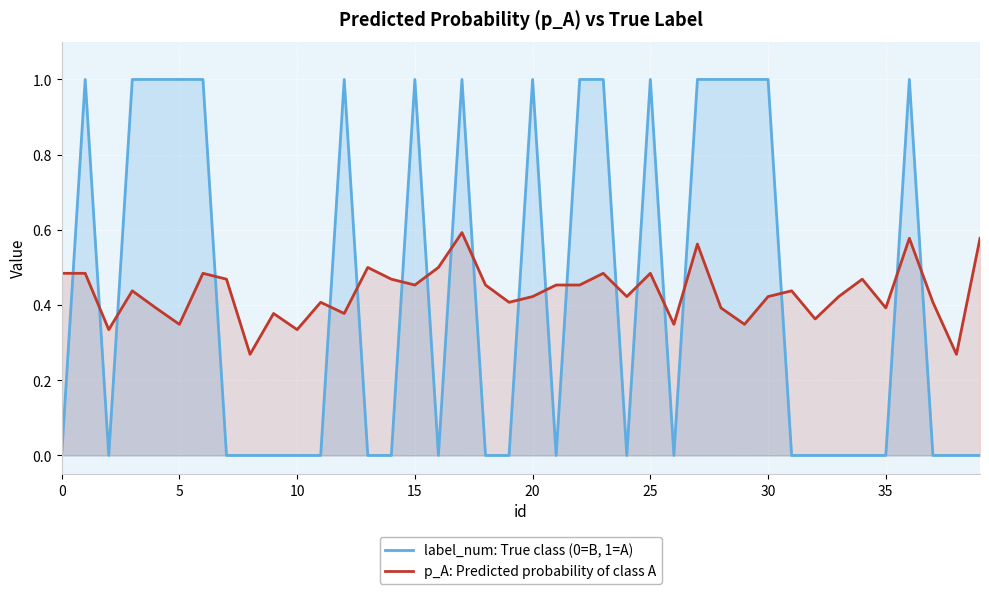

List the series in order of their peak value, highest first.

label_num: True class (0=B, 1=A), p_A: Predicted probability of class A